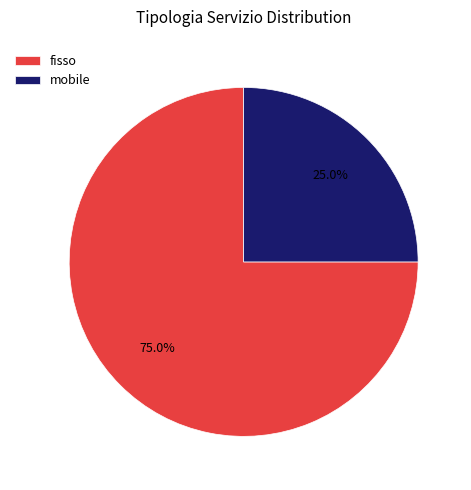

Combined, what portion of the pie is fisso and mobile?

100.0%